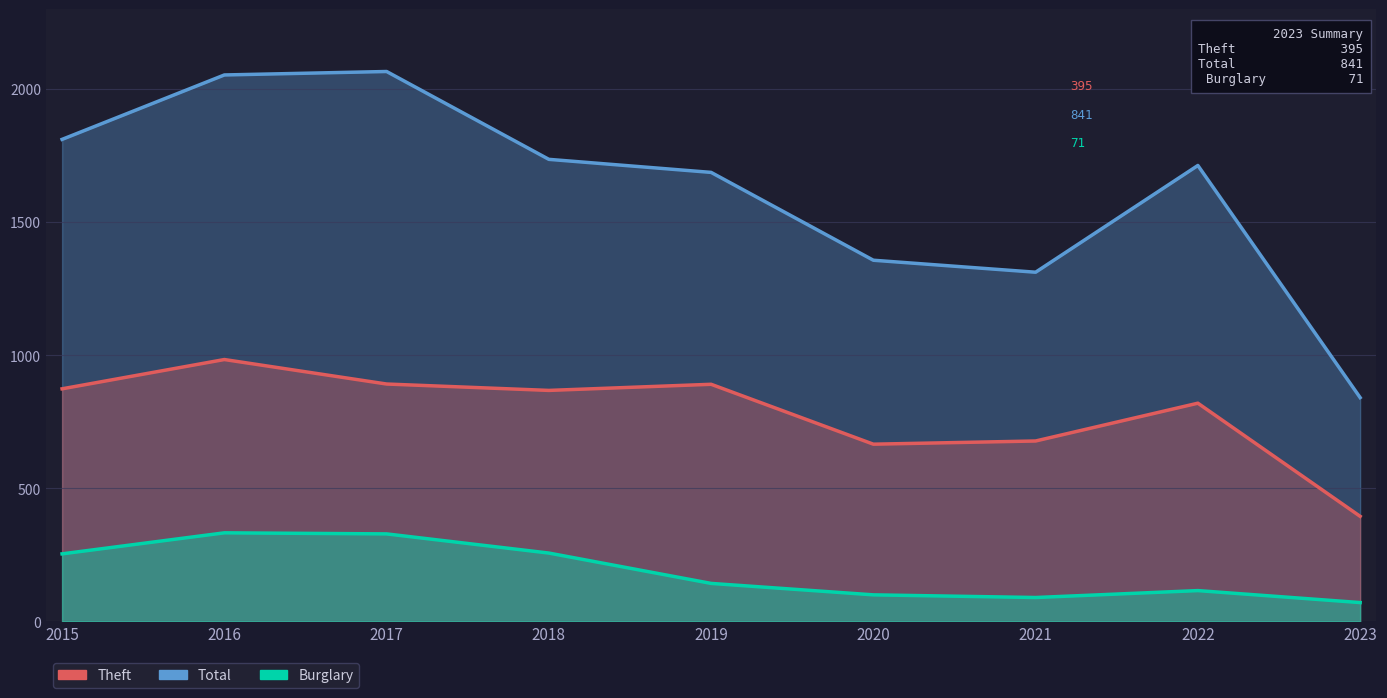

Reading left to right, transcribe all the data shown in this chart.

Total: 2015=1811	2016=2053	2017=2066	2018=1736	2019=1687	2020=1357	2021=1312	2022=1713	2023=841
Theft: 2015=874	2016=984	2017=892	2018=868	2019=891	2020=666	2021=678	2022=820	2023=395
Burglary: 2015=254	2016=333	2017=329	2018=257	2019=143	2020=100	2021=90	2022=116	2023=71